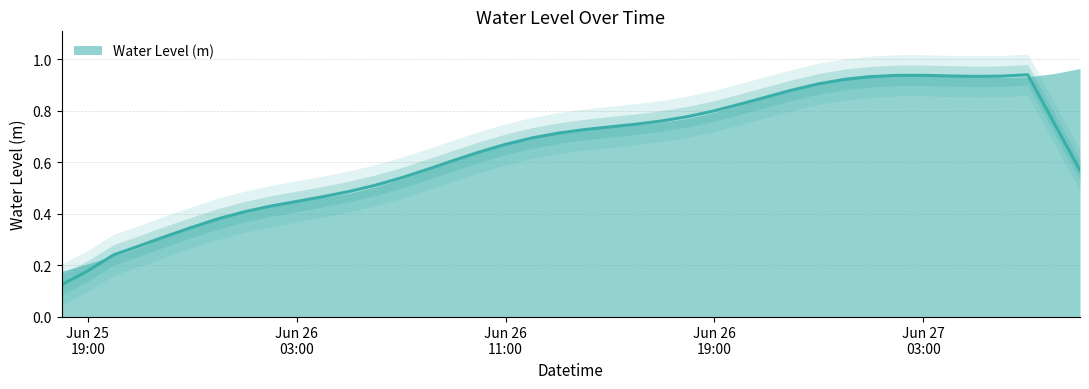

List the labels in order of value, smallest first.

2023-06-25 18:00:00, 2023-06-25 19:00:00, 2023-06-25 20:00:00, 2023-06-25 21:00:00, 2023-06-25 22:00:00, 2023-06-25 23:00:00, 2023-06-26 00:00:00, 2023-06-26 01:00:00, 2023-06-26 02:00:00, 2023-06-26 03:00:00, 2023-06-26 04:00:00, 2023-06-26 05:00:00, 2023-06-26 06:00:00, 2023-06-26 07:00:00, 2023-06-26 08:00:00, 2023-06-26 09:00:00, 2023-06-26 10:00:00, 2023-06-26 11:00:00, 2023-06-26 12:00:00, 2023-06-26 13:00:00, 2023-06-26 14:00:00, 2023-06-26 15:00:00, 2023-06-26 16:00:00, 2023-06-26 17:00:00, 2023-06-26 18:00:00, 2023-06-26 19:00:00, 2023-06-26 20:00:00, 2023-06-26 21:00:00, 2023-06-26 22:00:00, 2023-06-26 23:00:00, 2023-06-27 06:00:00, 2023-06-27 00:00:00, 2023-06-27 05:00:00, 2023-06-27 07:00:00, 2023-06-27 04:00:00, 2023-06-27 03:00:00, 2023-06-27 02:00:00, 2023-06-27 01:00:00, 2023-06-27 08:00:00, 2023-06-27 09:00:00